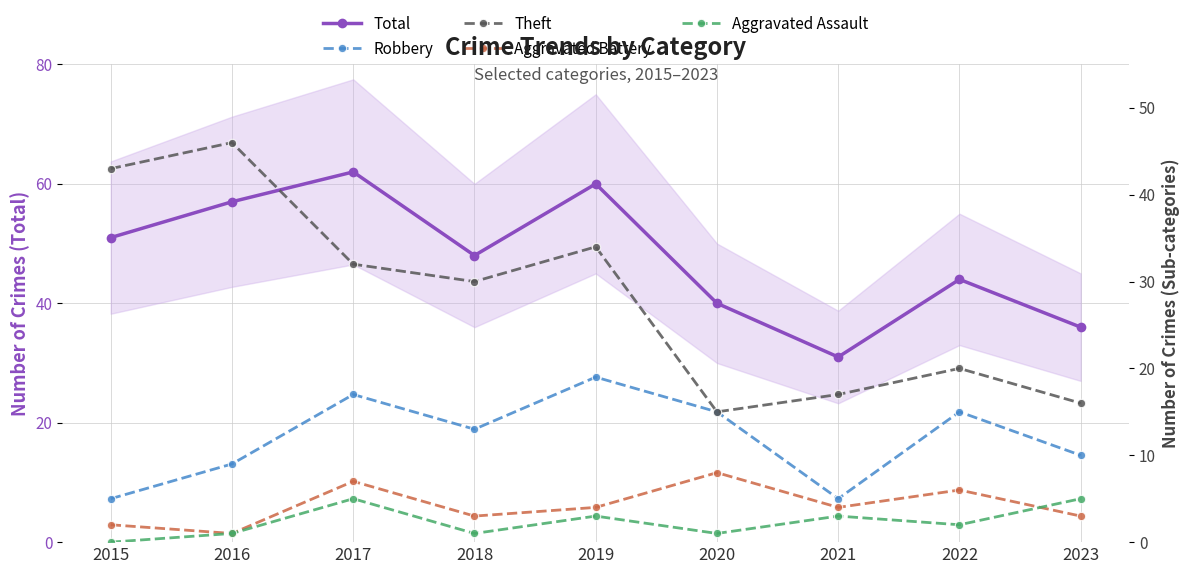

The Aggravated Battery series shows 4 at 2018. True or false?

False